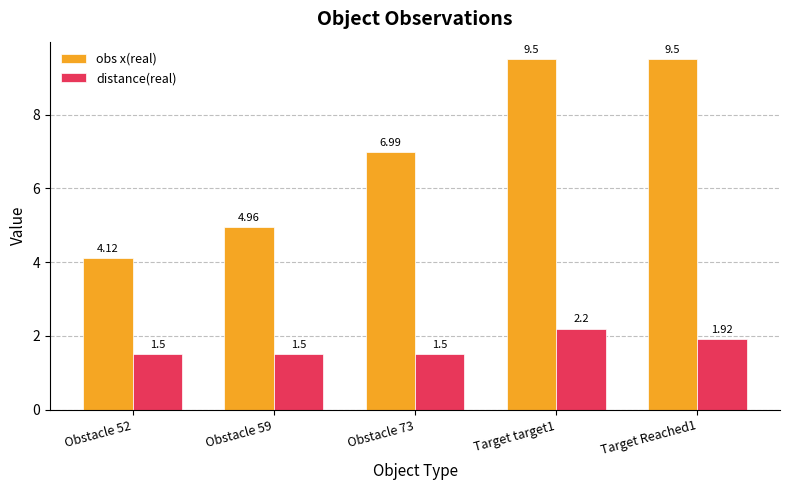

What is the difference between the maximum and second lowest values in the distance(real) series?

0.7